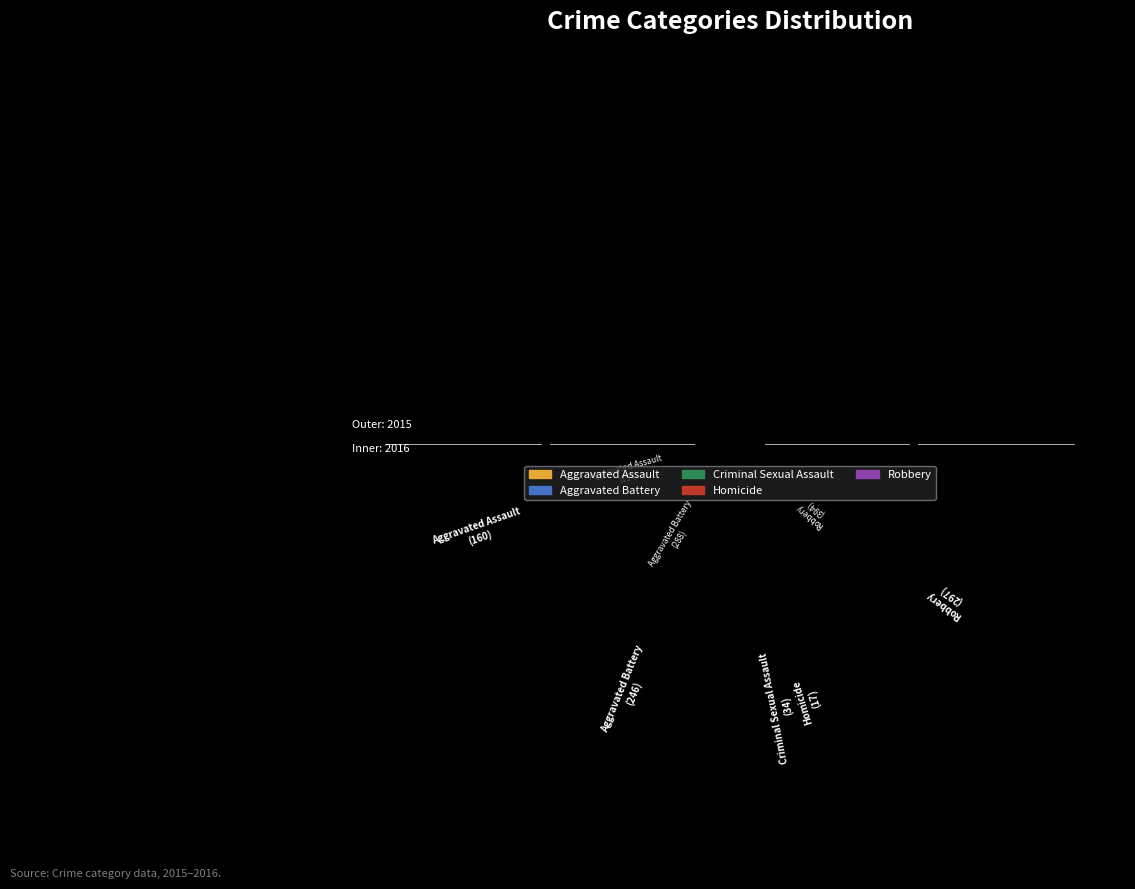

Combined, what portion of the pie is Aggravated Battery and Homicide?

34.9%